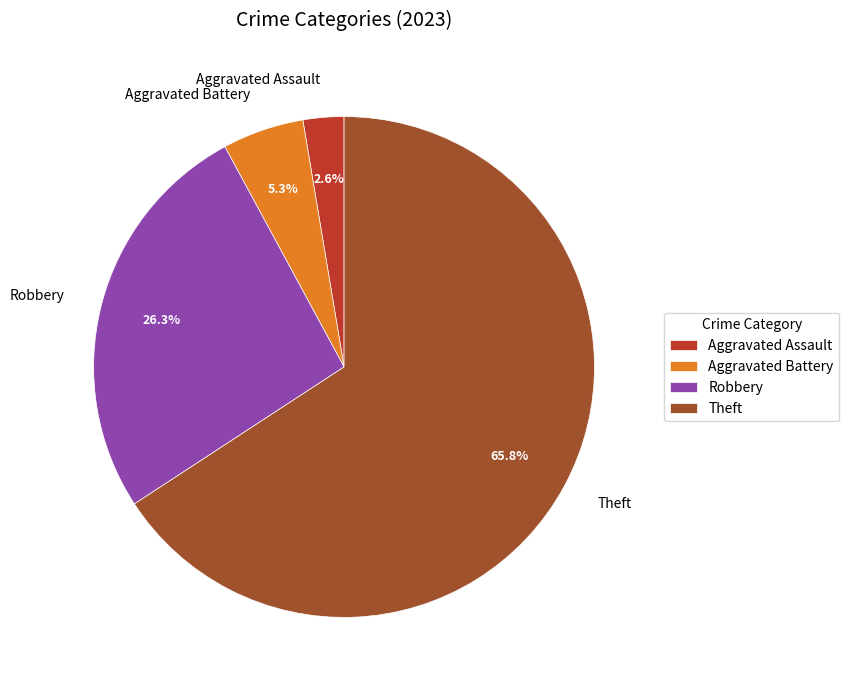

Between Aggravated Battery and Aggravated Assault, which is larger?

Aggravated Battery